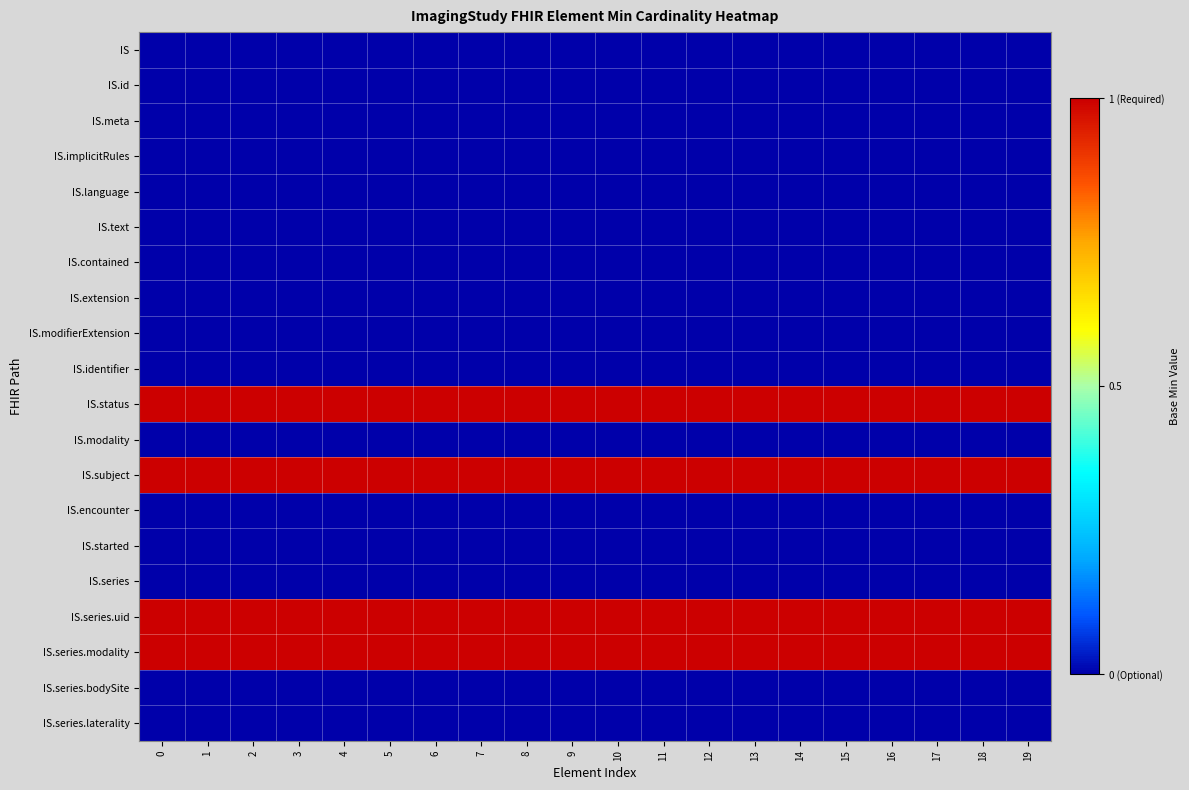

The value of IS at 2 is 0. True or false?

True